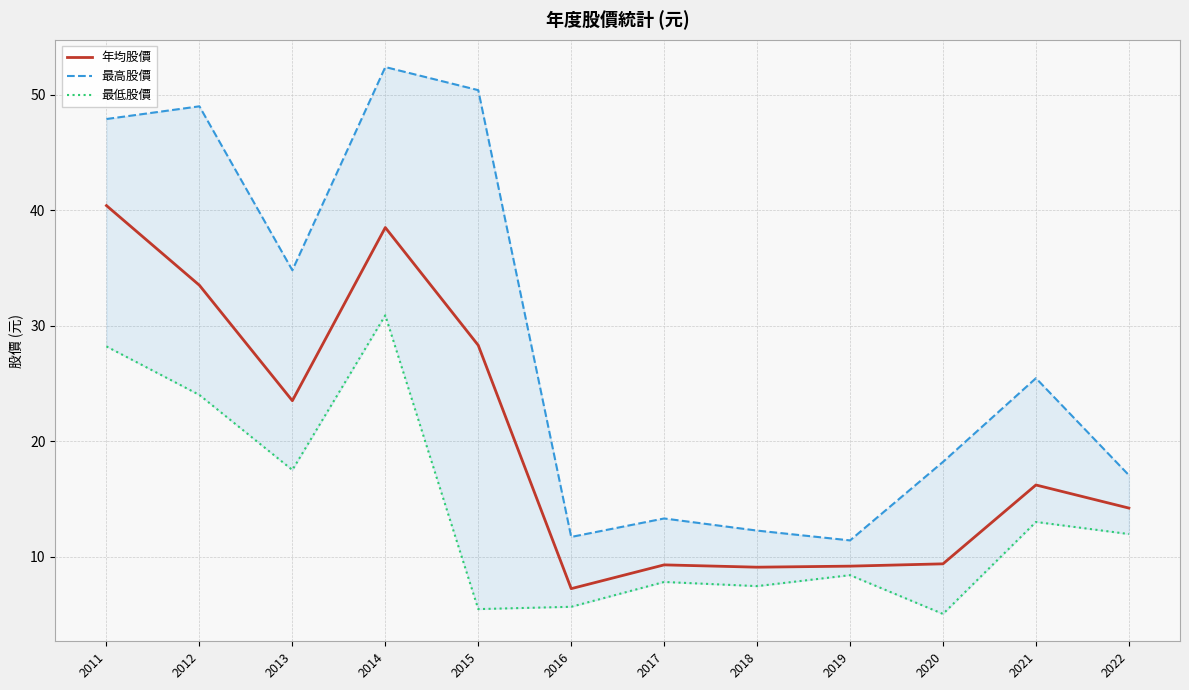

What is the greatest value displayed?

52.4